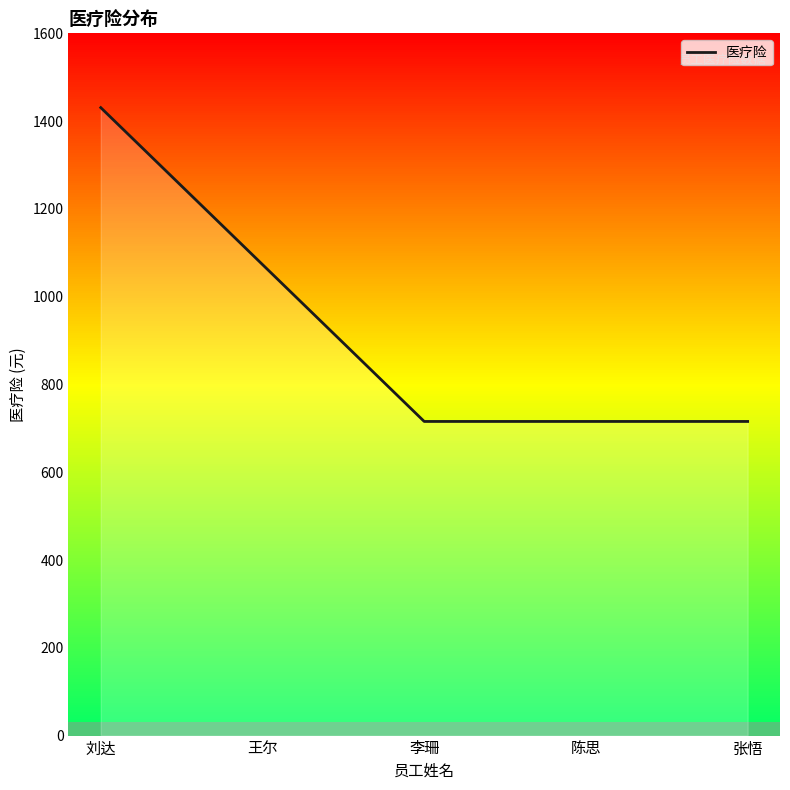

What is the minimum value shown in the chart?

715.7